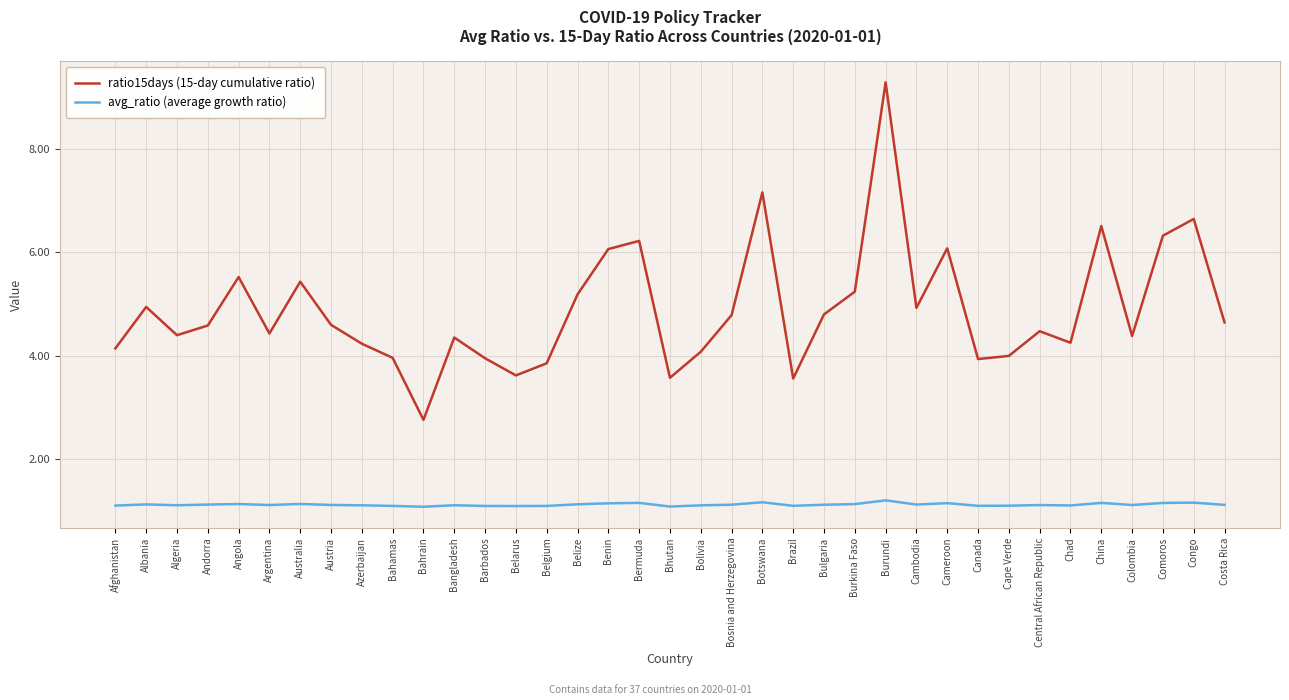

Does the chart have visible grid lines?

Yes